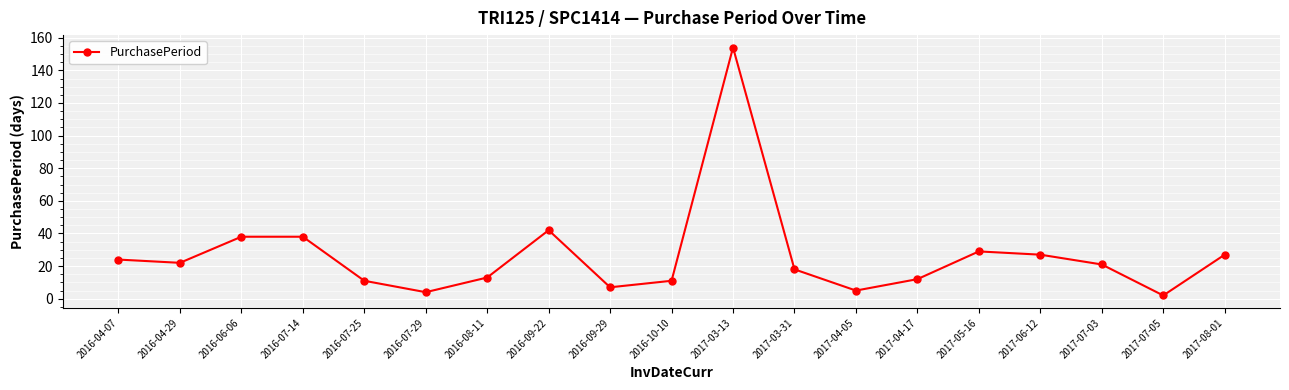

Reading left to right, what are all the values shown in this chart?

2016-04-07=24	2016-04-29=22	2016-06-06=38	2016-07-14=38	2016-07-25=11	2016-07-29=4	2016-08-11=13	2016-09-22=42	2016-09-29=7	2016-10-10=11	2017-03-13=154	2017-03-31=18	2017-04-05=5	2017-04-17=12	2017-05-16=29	2017-06-12=27	2017-07-03=21	2017-07-05=2	2017-08-01=27